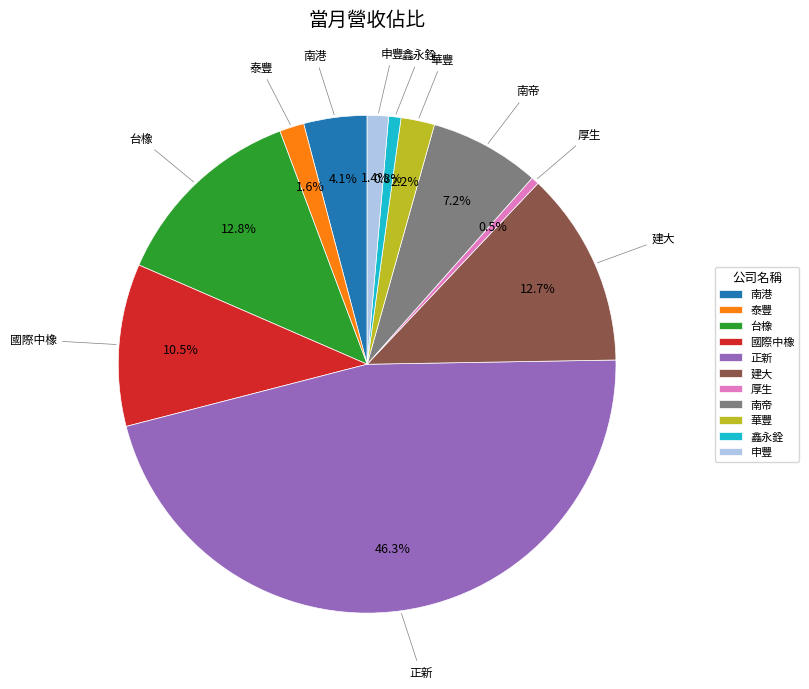

How many slices are in this pie chart?

11